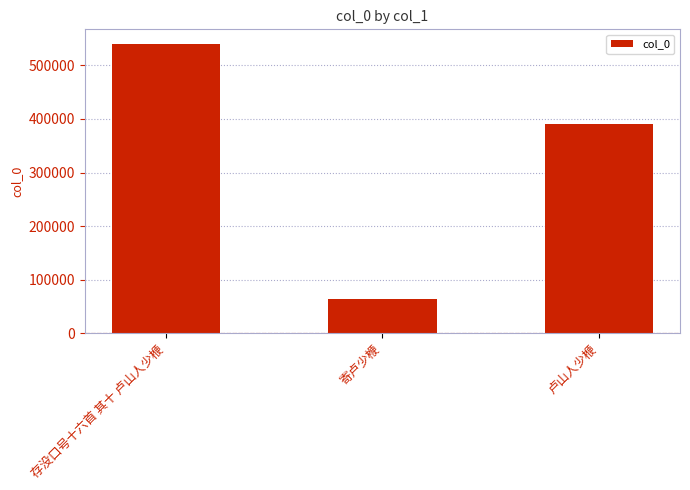

Rank the categories by value from highest to lowest.

存没口号十六首 其十 卢山人少楩, 卢山人少楩, 寄卢少楩